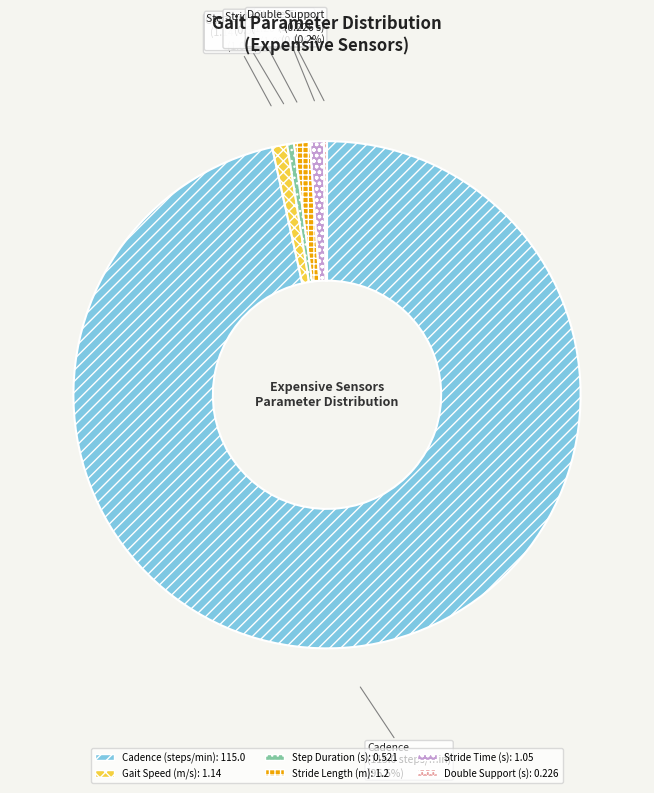

Between Cadence (steps/min) and Step Duration (s), which is larger?

Cadence (steps/min)